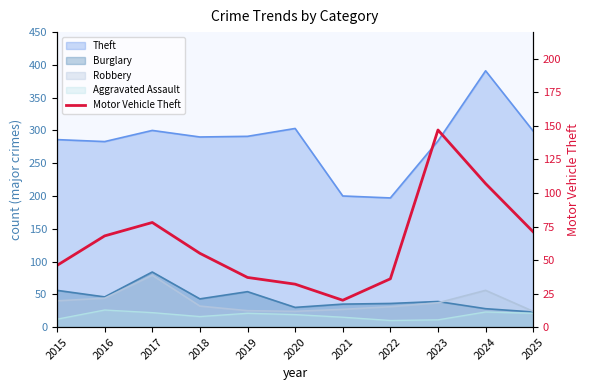

What is the value of the 4th point from the left?

55